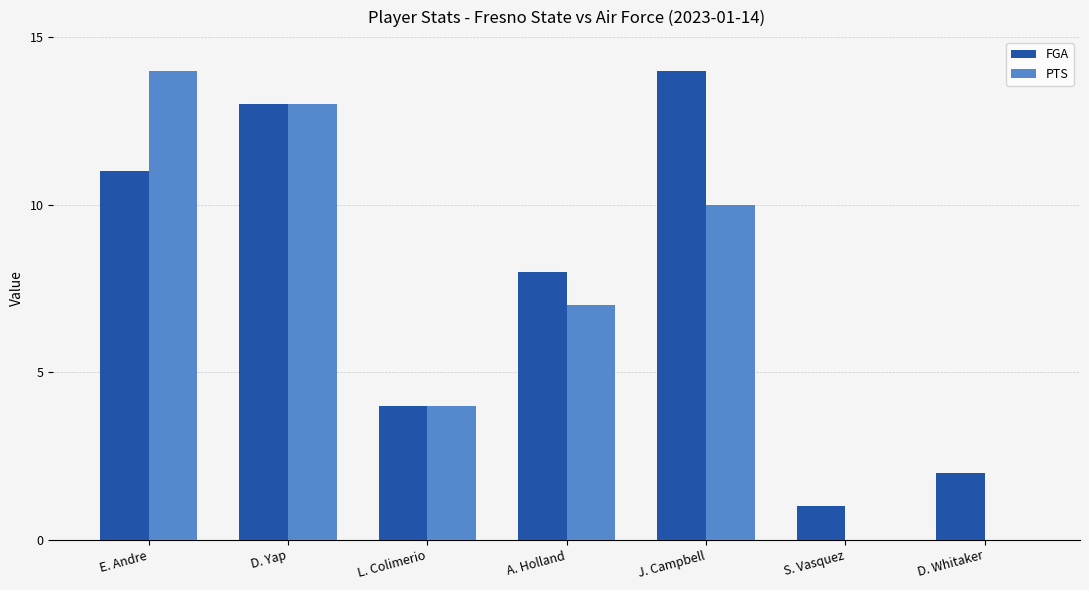

Reading left to right, transcribe all the data shown in this chart.

FGA: E. Andre=11	D. Yap=13	L. Colimerio=4	A. Holland=8	J. Campbell=14	S. Vasquez=1	D. Whitaker=2
PTS: E. Andre=14	D. Yap=13	L. Colimerio=4	A. Holland=7	J. Campbell=10	S. Vasquez=0	D. Whitaker=0